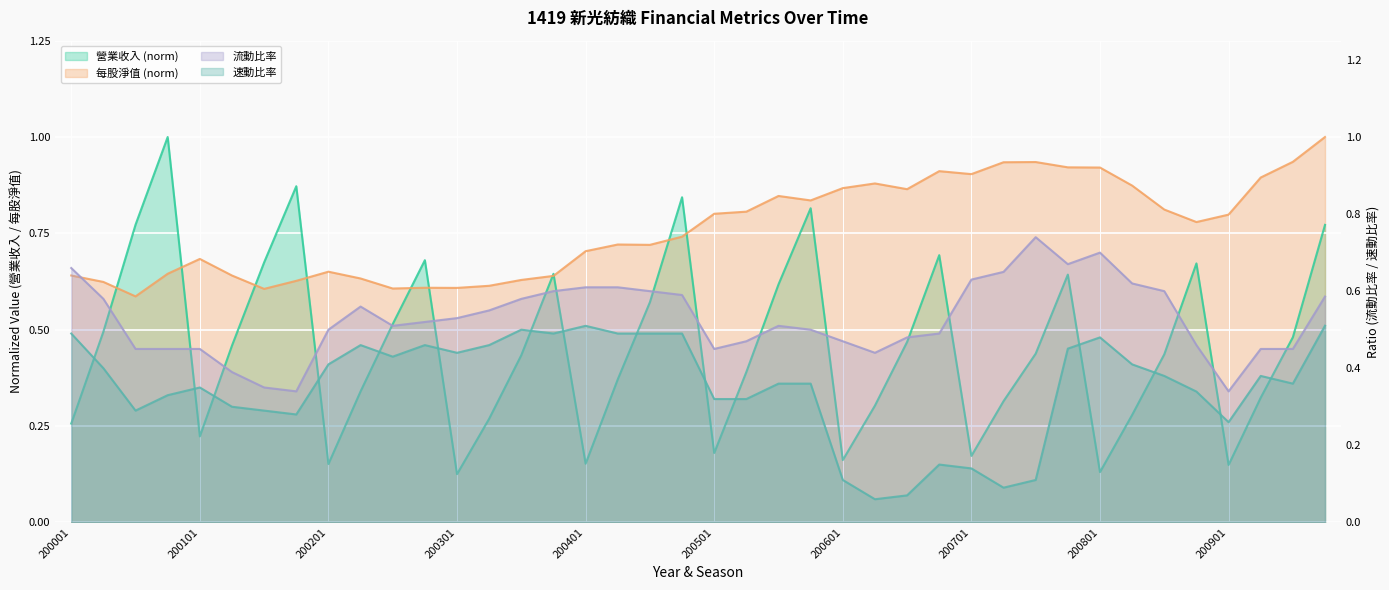

True or false: 速動比率 and 營業收入 intersect in this chart.

True